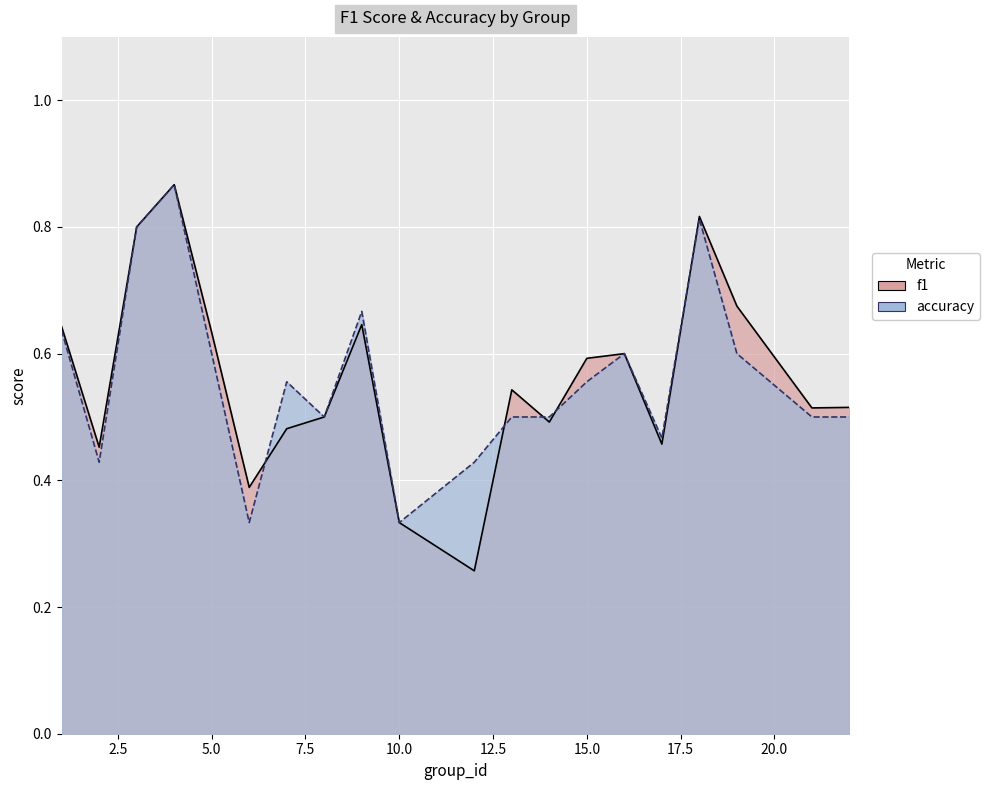

Does the chart display data point markers on the line(s)?

No